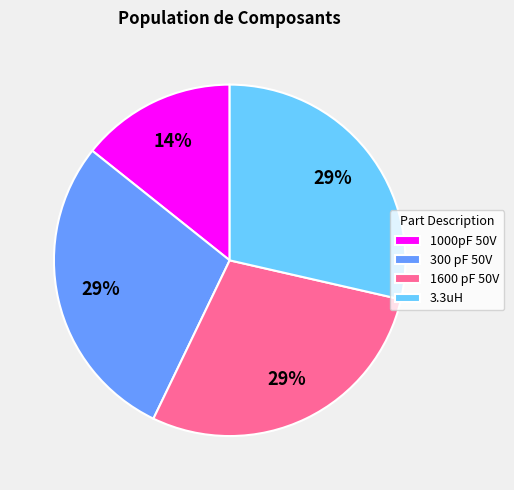

What percentage is the 1600 pF 50V slice, to the nearest percent?

29%